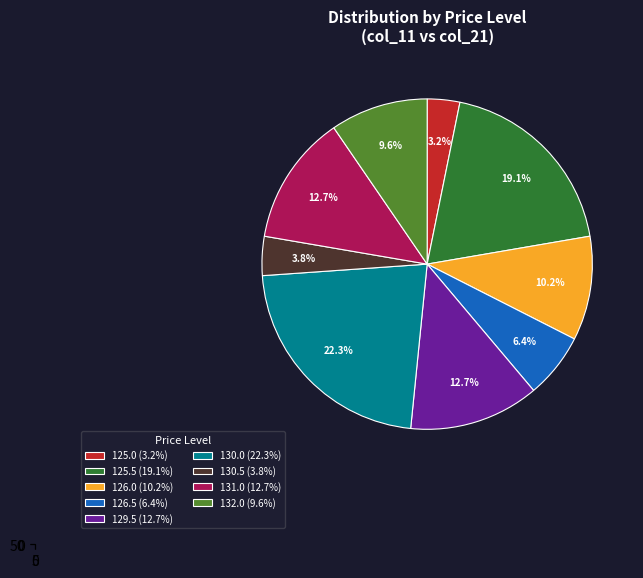

Does 60 account for over 50% of the chart?

No